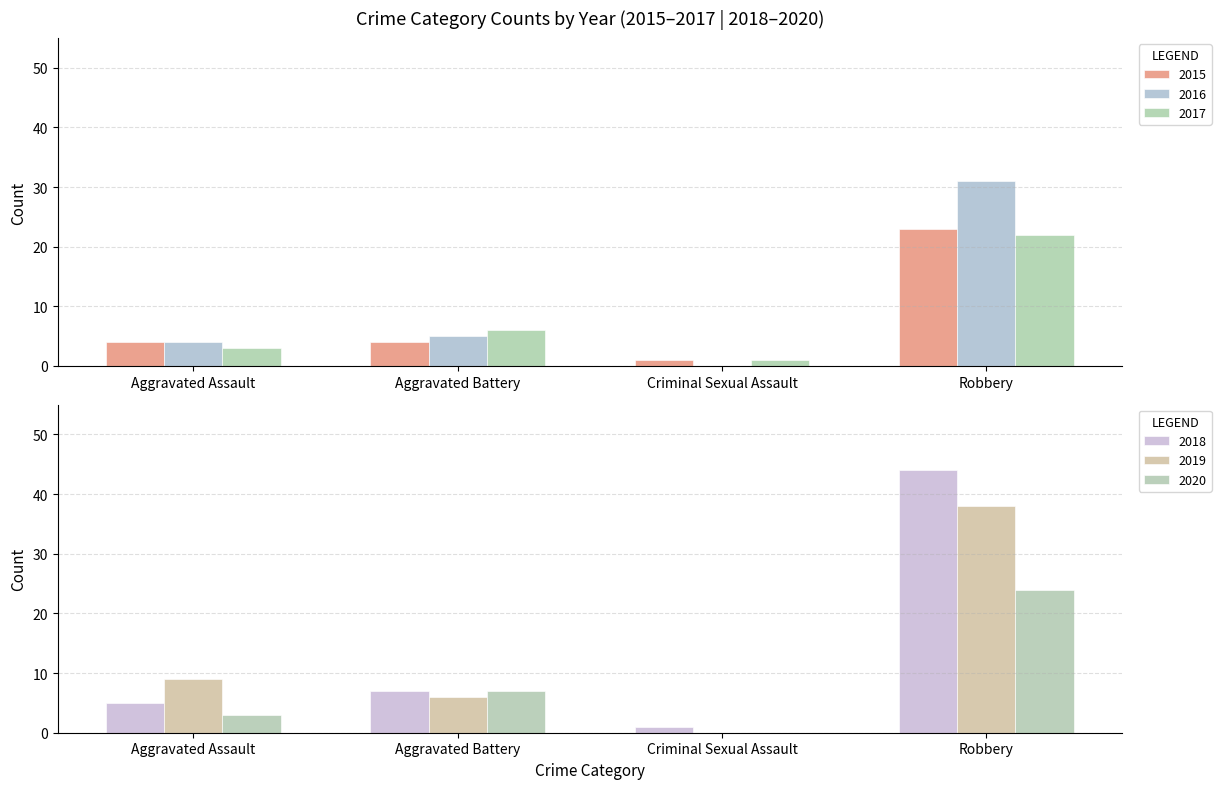

Which category has the lowest value across all series?

Criminal Sexual Assault